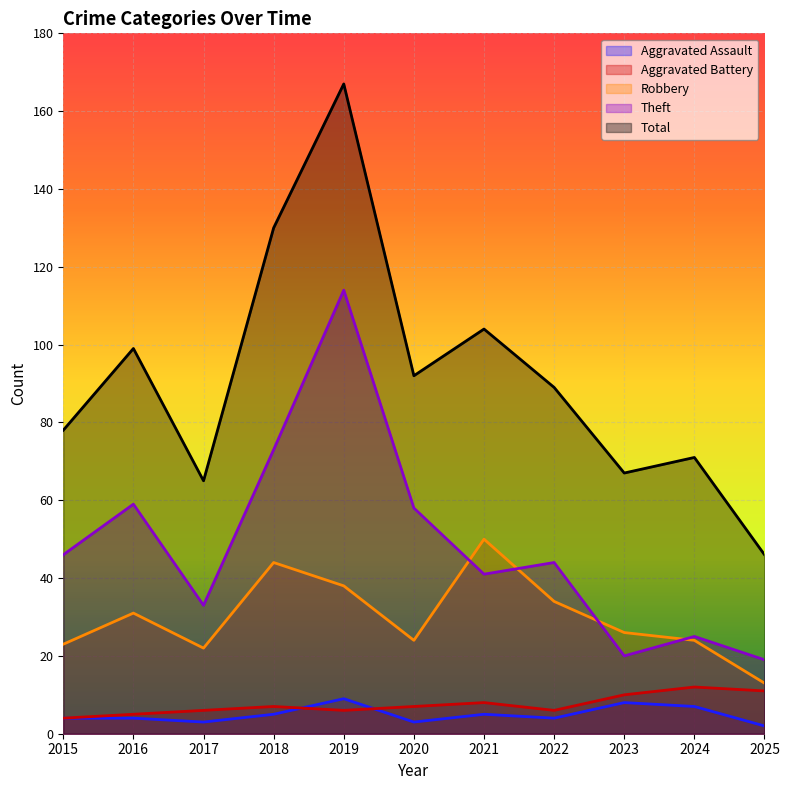

True or false: Robbery and Aggravated Battery cross at least once.

False